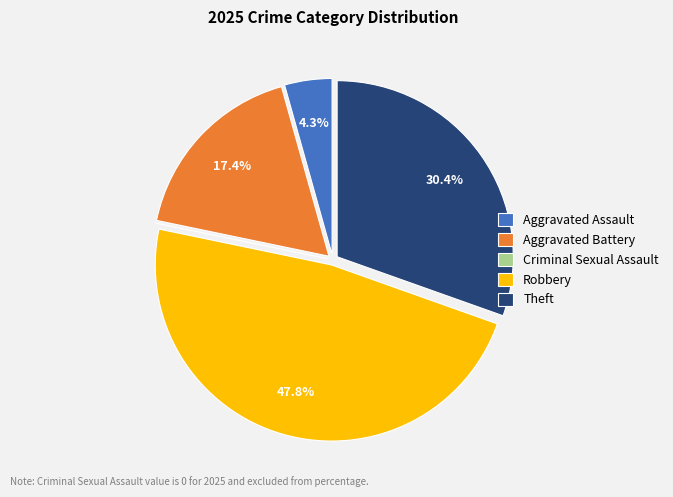

Is there any slice that represents more than half of the pie?

No